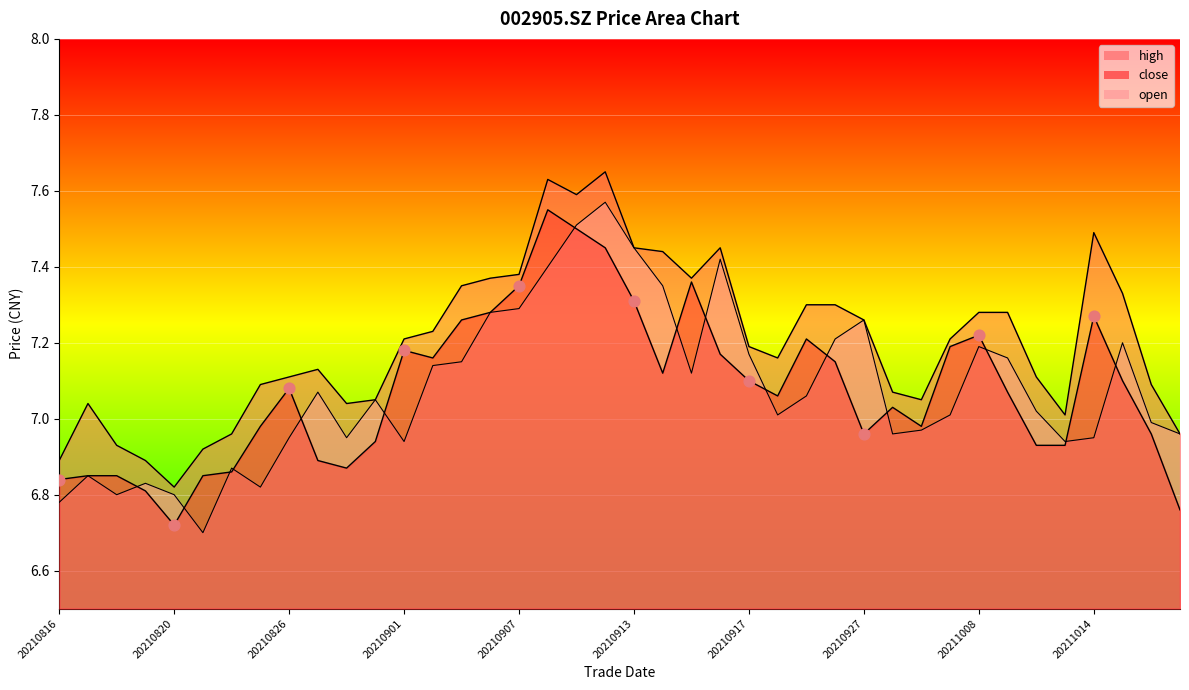

What are all the series names shown in the legend?

close, open, high